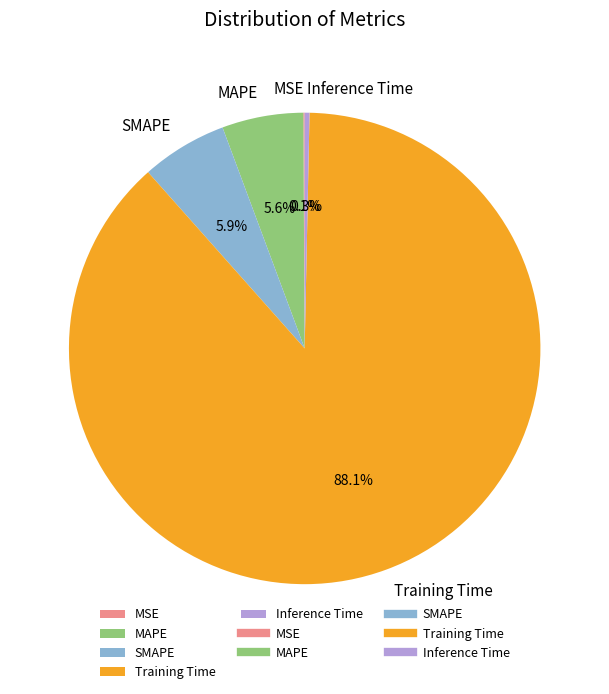

Does any single category account for the majority?

Yes